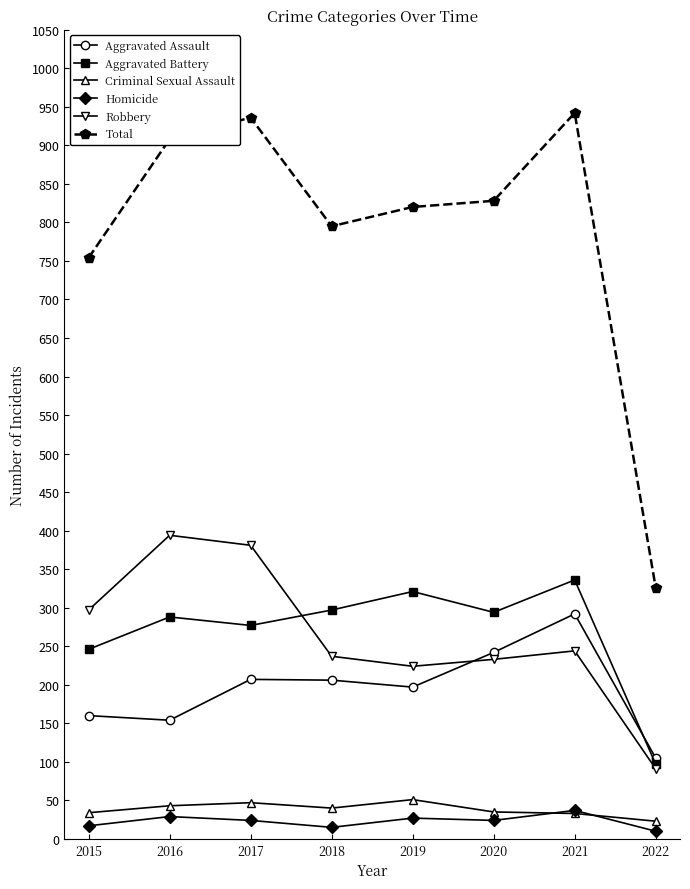

Which series has the largest range (max minus min)?

Total